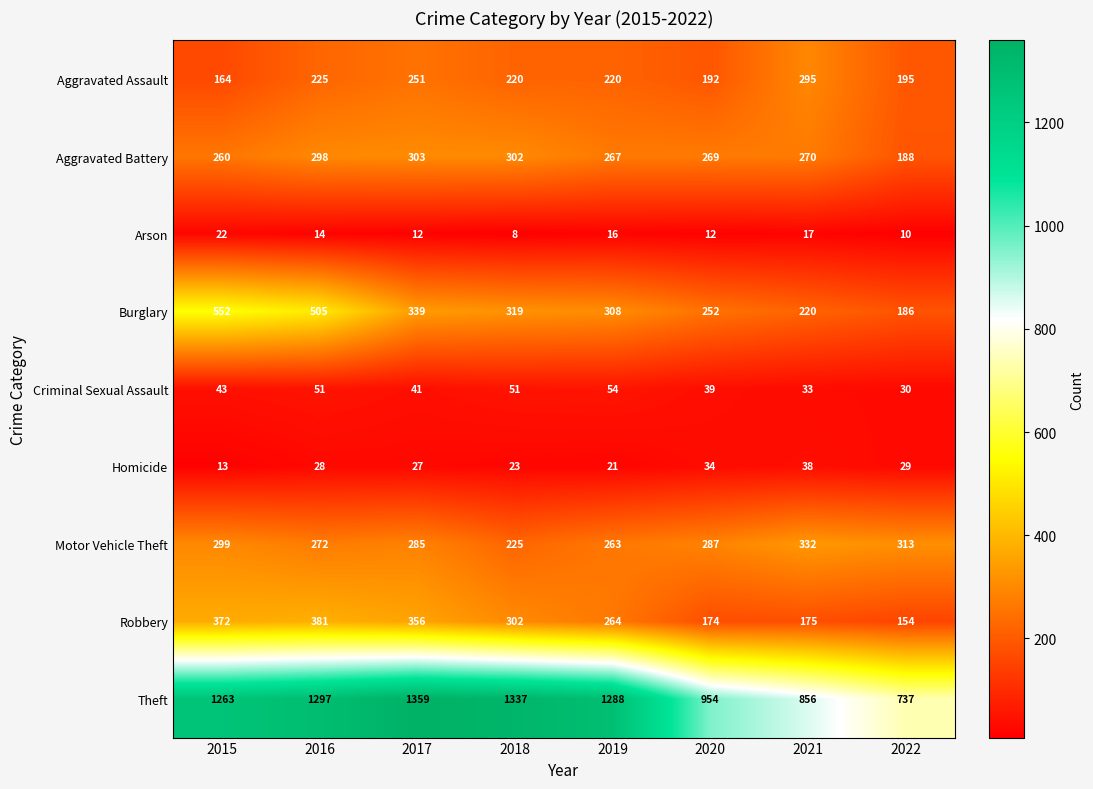

What is the sum of all Arson values?

111